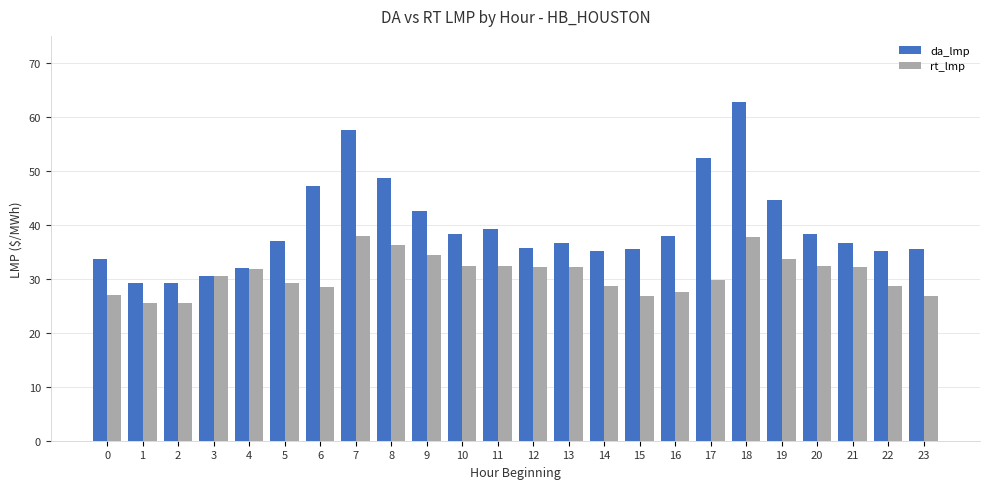

Is the value of da_lmp at 13 greater than the value of rt_lmp at 21?

Yes